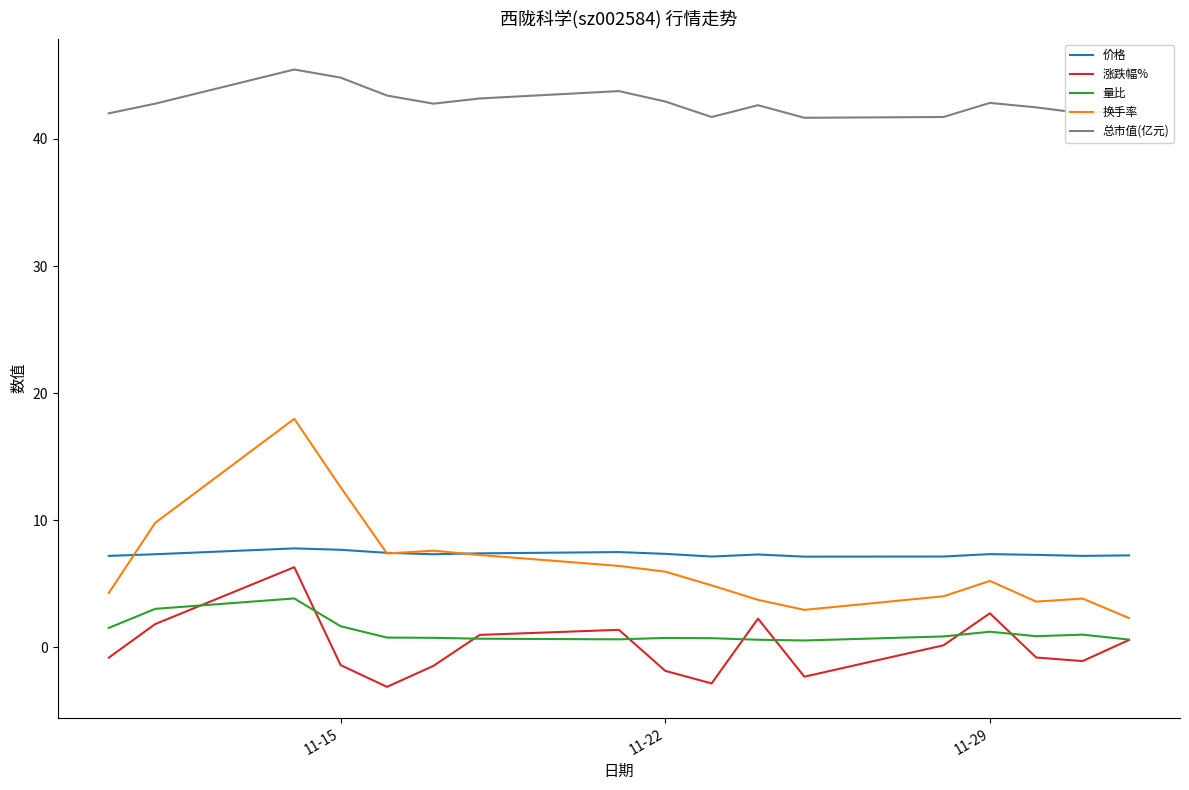

What is the sum of all 换手率 values?

109.5